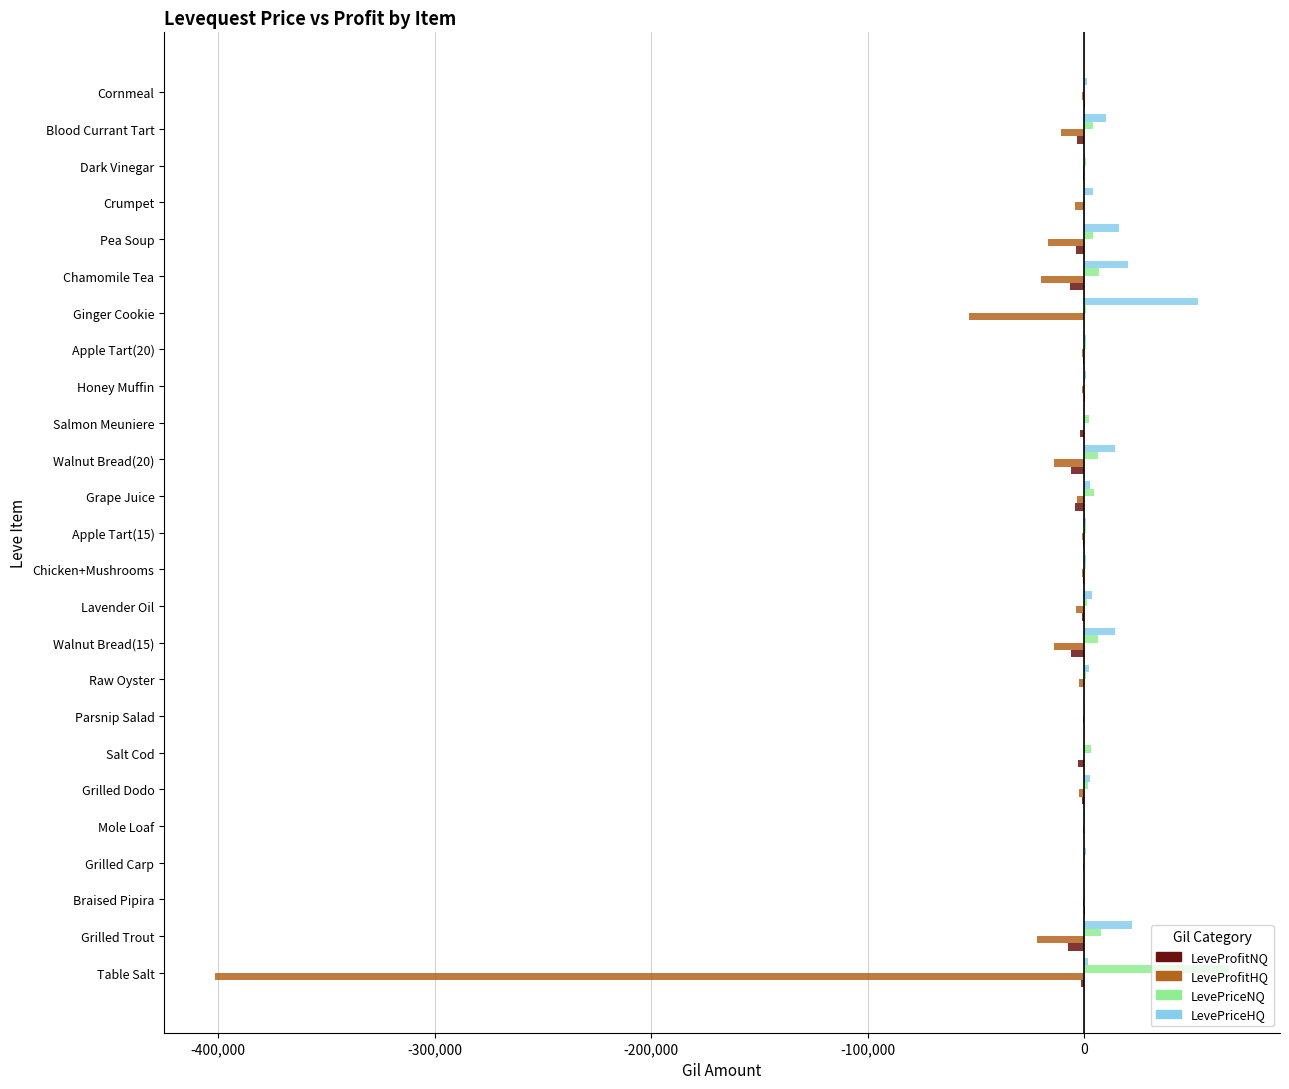

The LevePriceHQ series shows 21785 at Salt Cod. True or false?

False